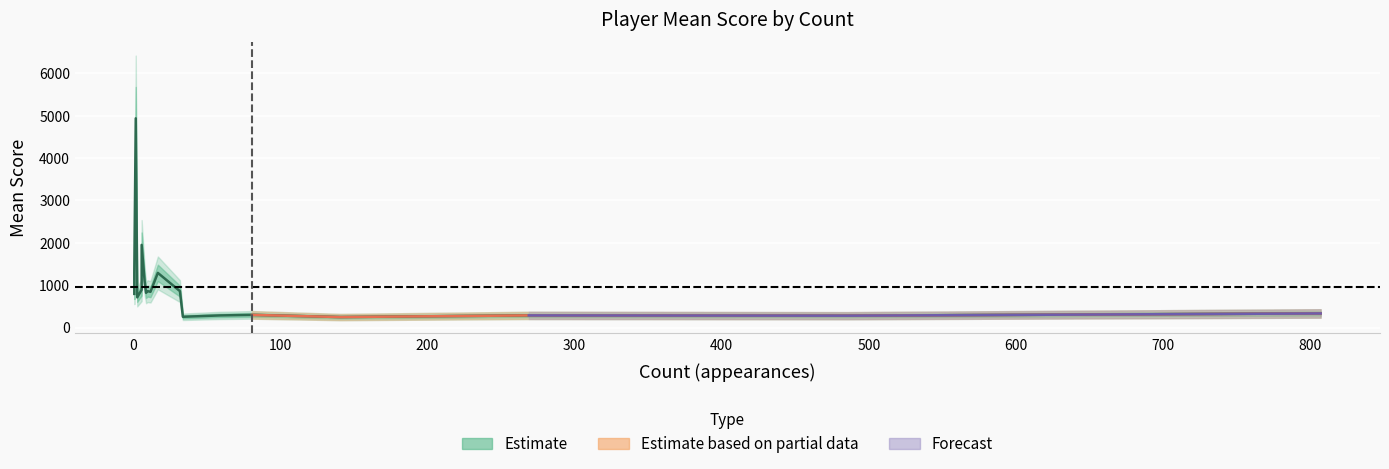

What is the difference between the maximum and minimum values?

4689.1